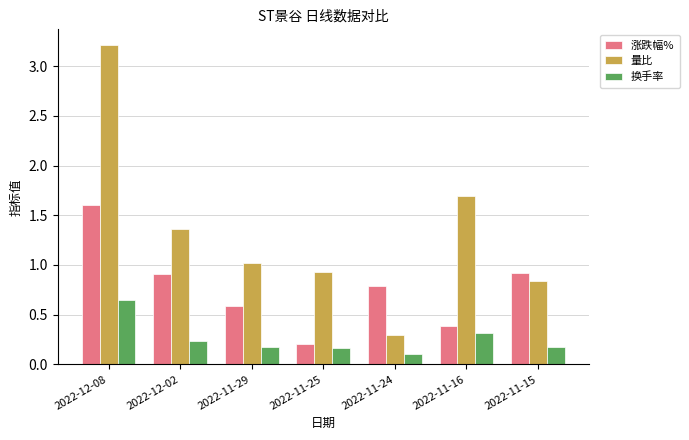

What is the sum of the 换手率 values at 2022-11-29 and 2022-11-15?

0.3